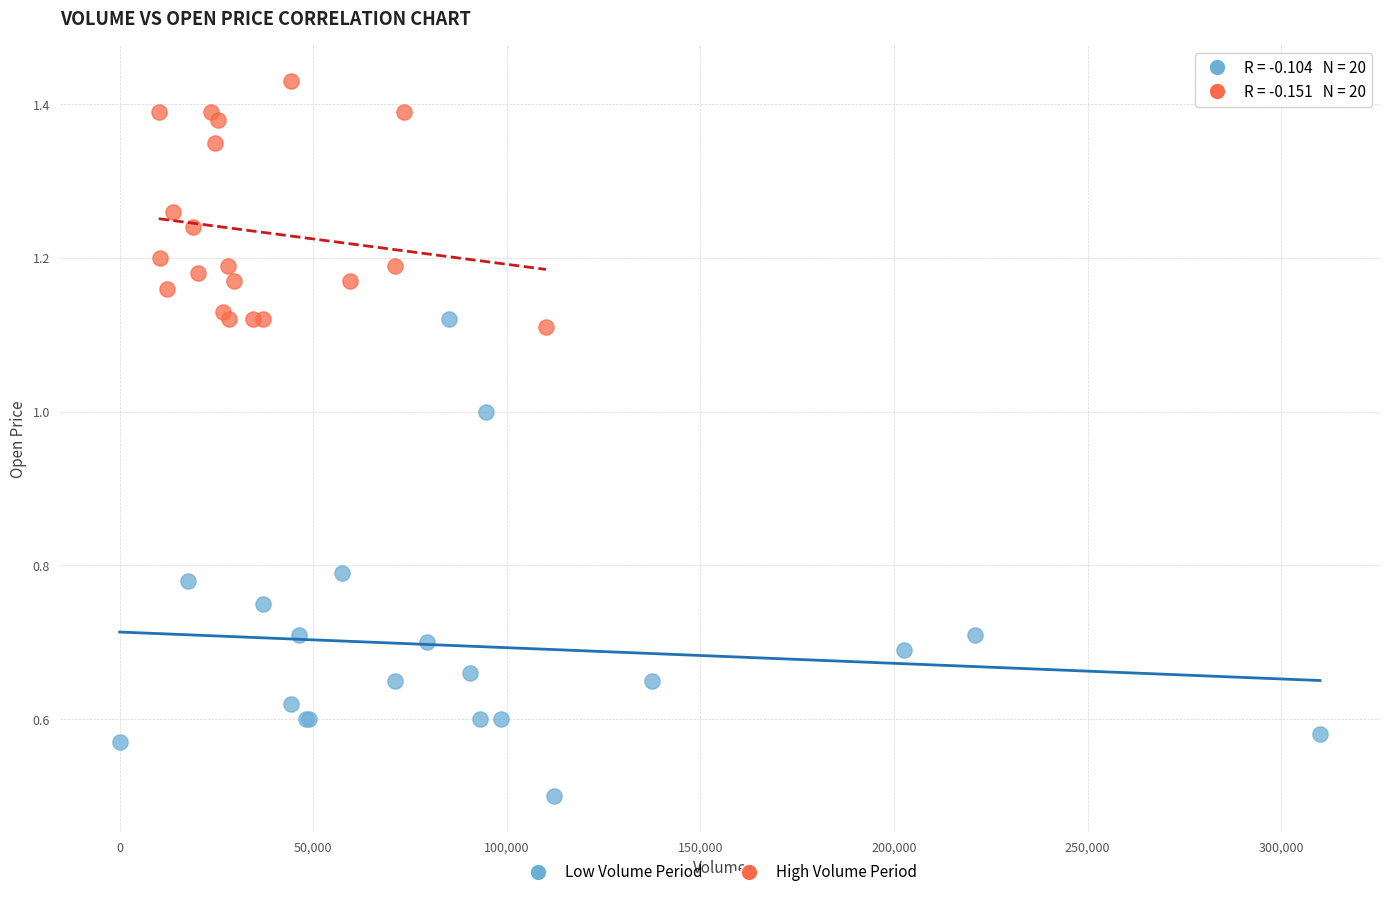

Which series reaches the minimum Y coordinate?

Low Volume Period